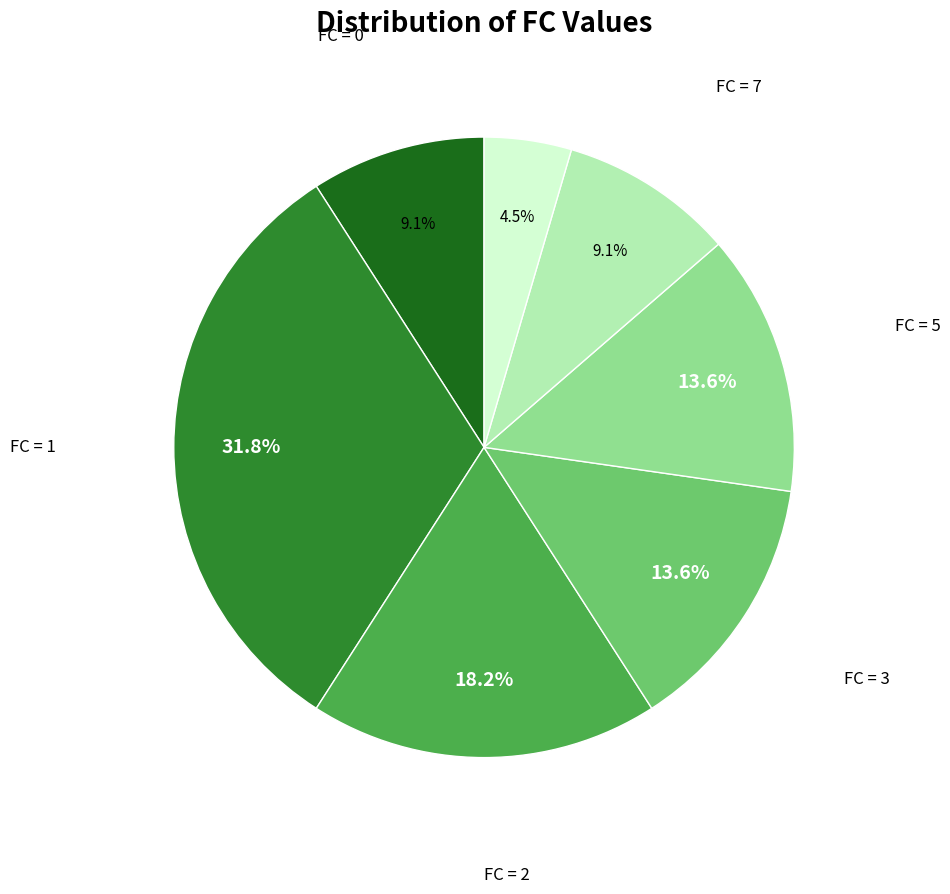

Does any single category account for the majority?

No